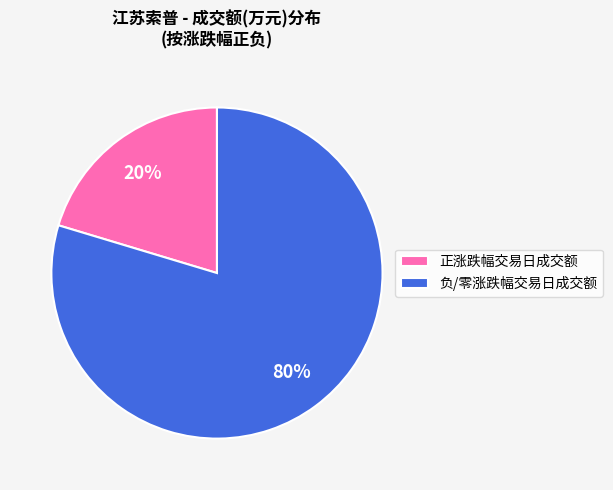

Is the sum of 正涨跌幅交易日成交额 and 负/零涨跌幅交易日成交额 greater than half?

Yes